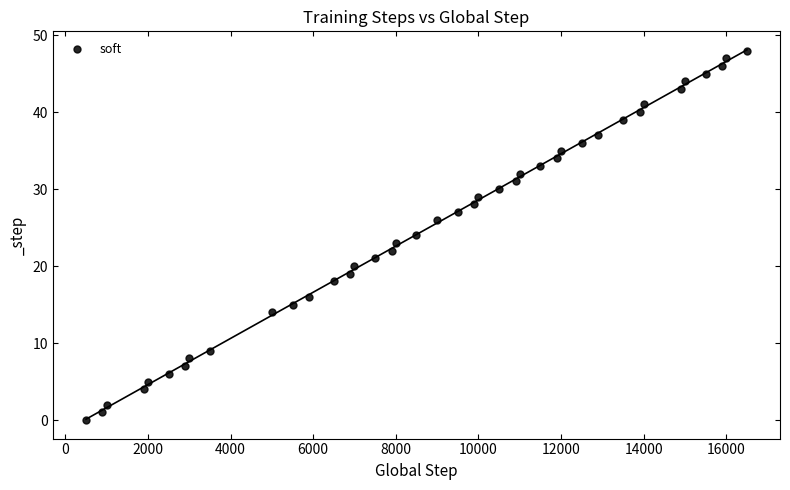

What is the range of X values (max minus min)?

16000